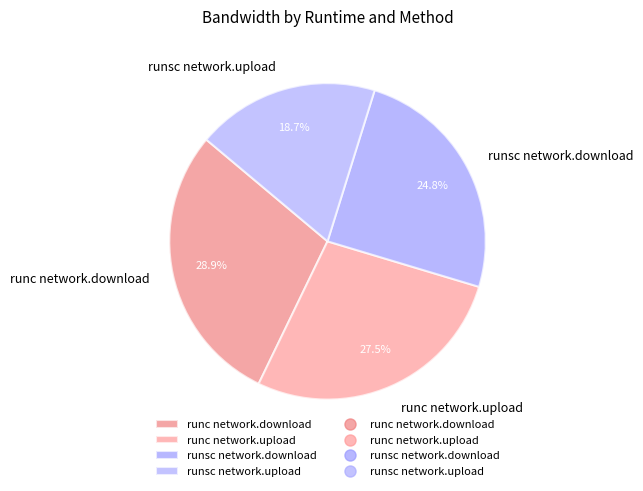

Is runsc network.download the majority of the pie?

No